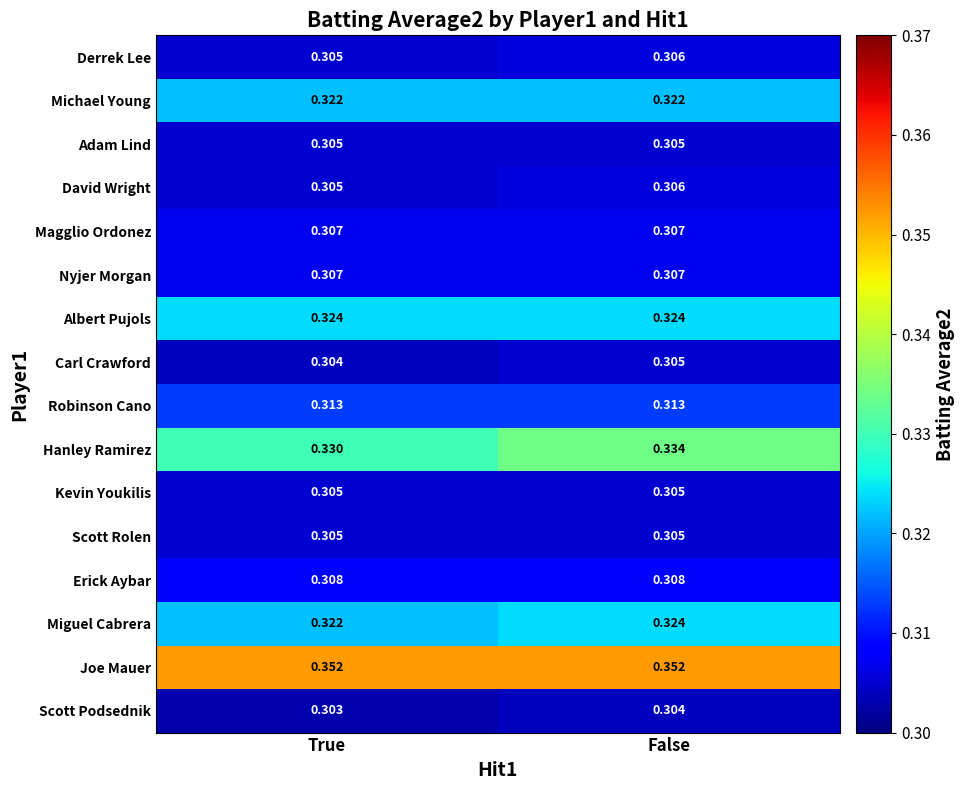

At which category is the sum across all series the highest?

False